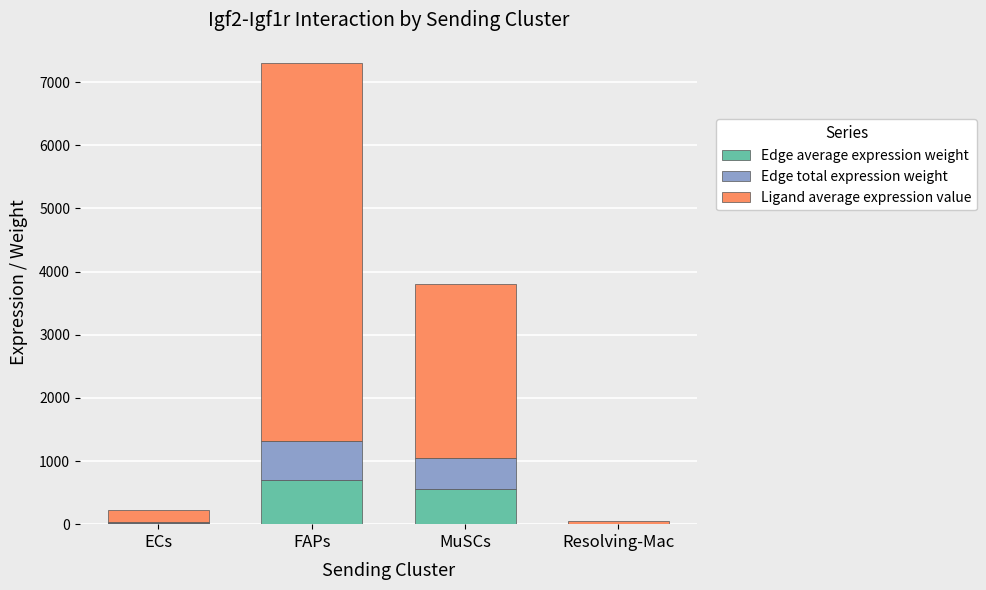

At which category is the sum across all series the highest?

FAPs